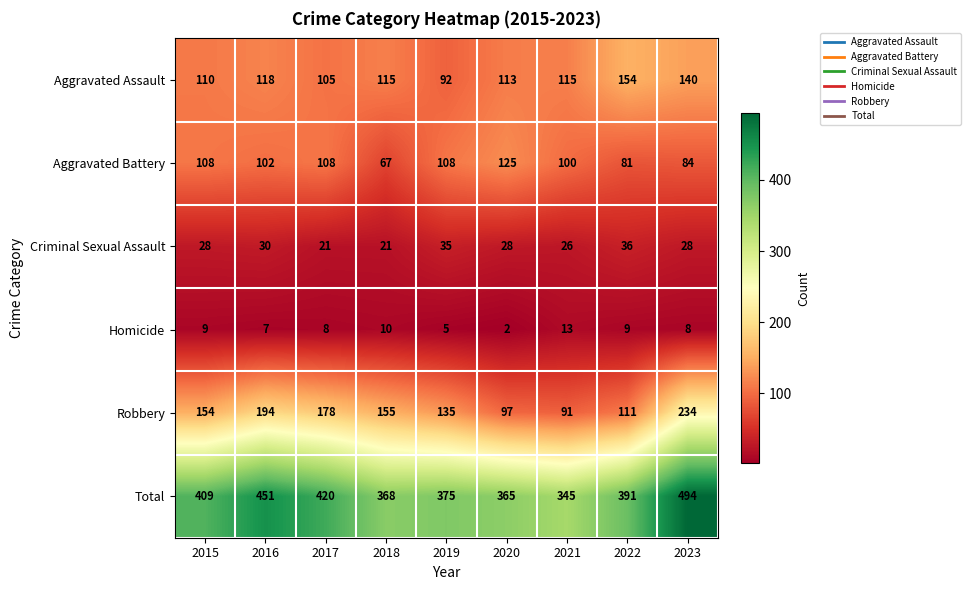

What is the spread (max minus min) of values at 2021?

332